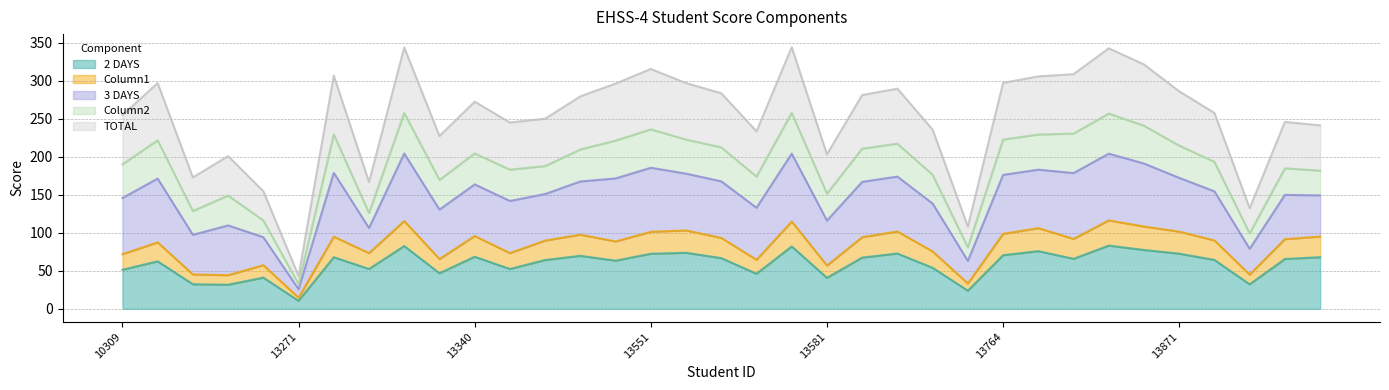

Which series has the largest total across all categories?

TOTAL